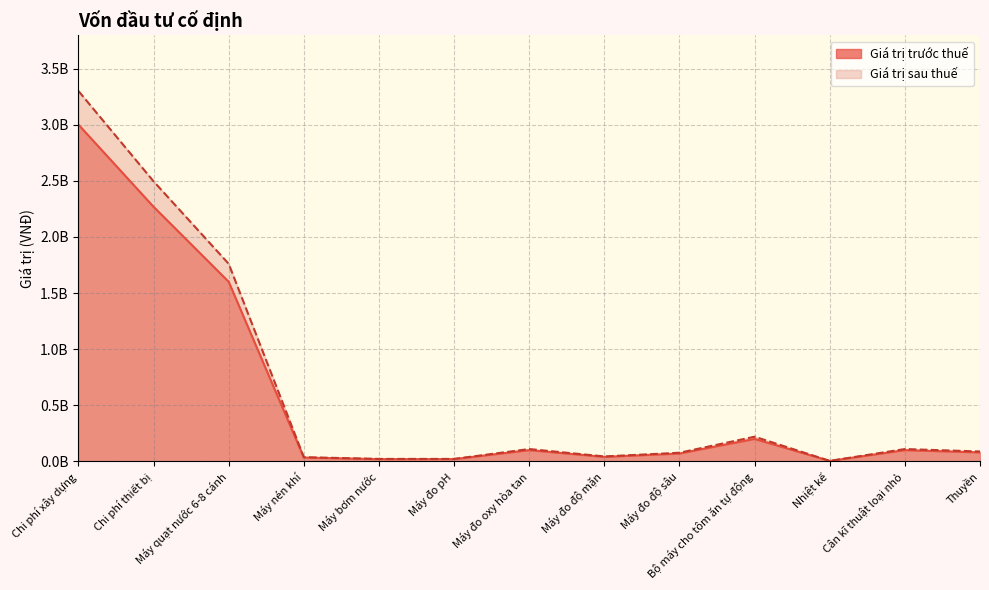

Is it true that Giá trị sau thuế equals 121336158 at Máy đo độ sâu?

False